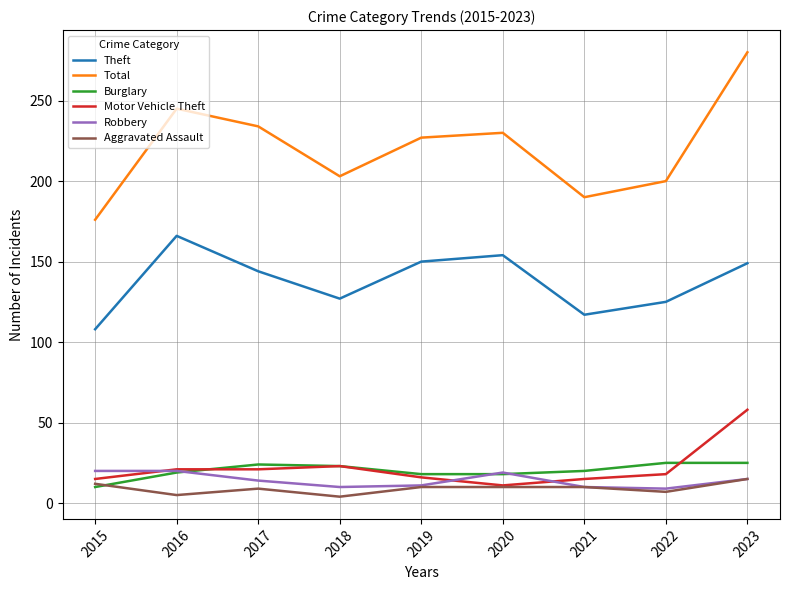

Which category has the highest value across all series?

2023